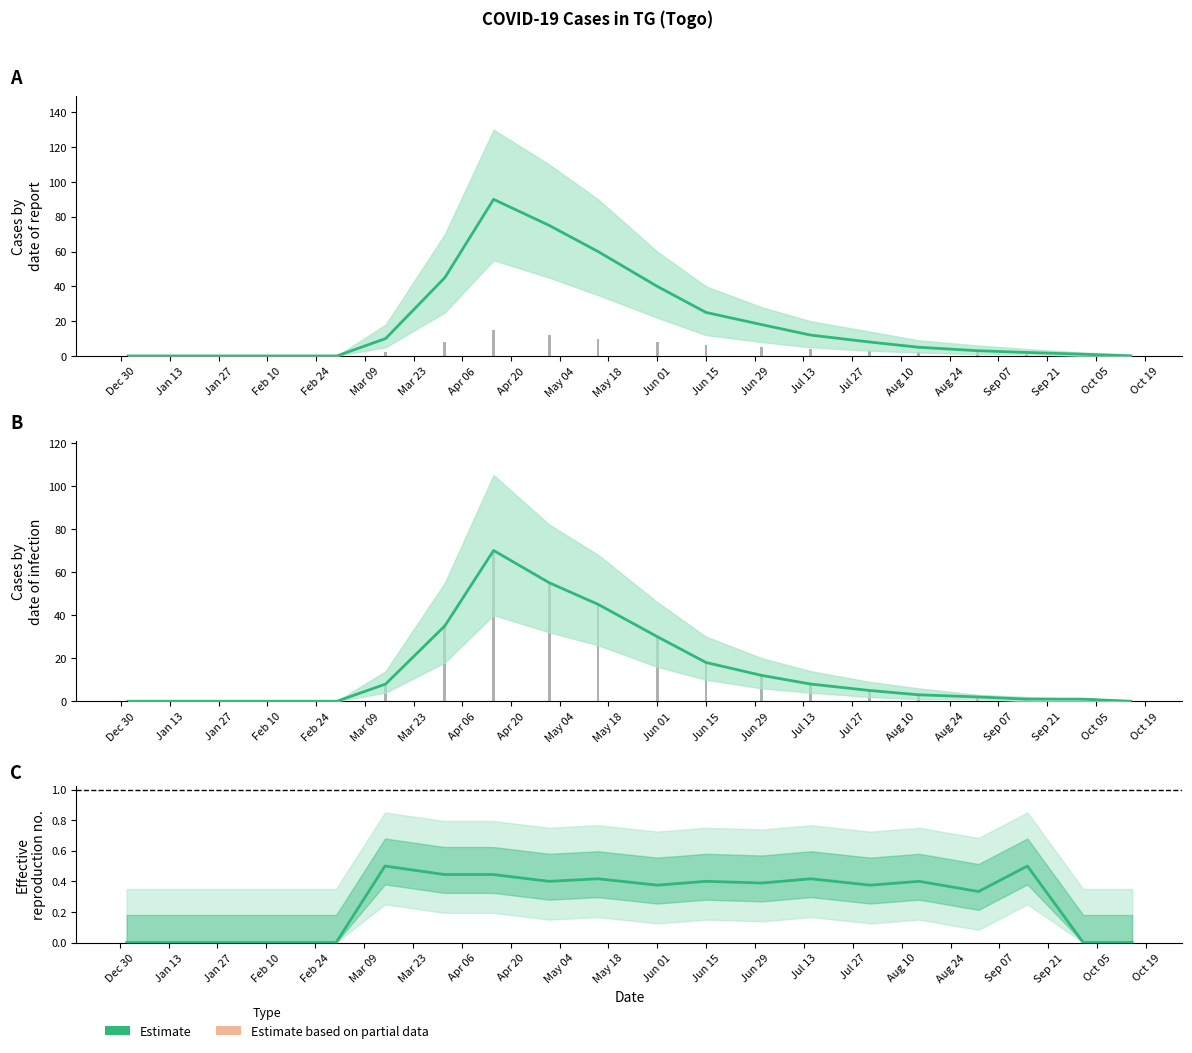

Are the bars horizontal?

No